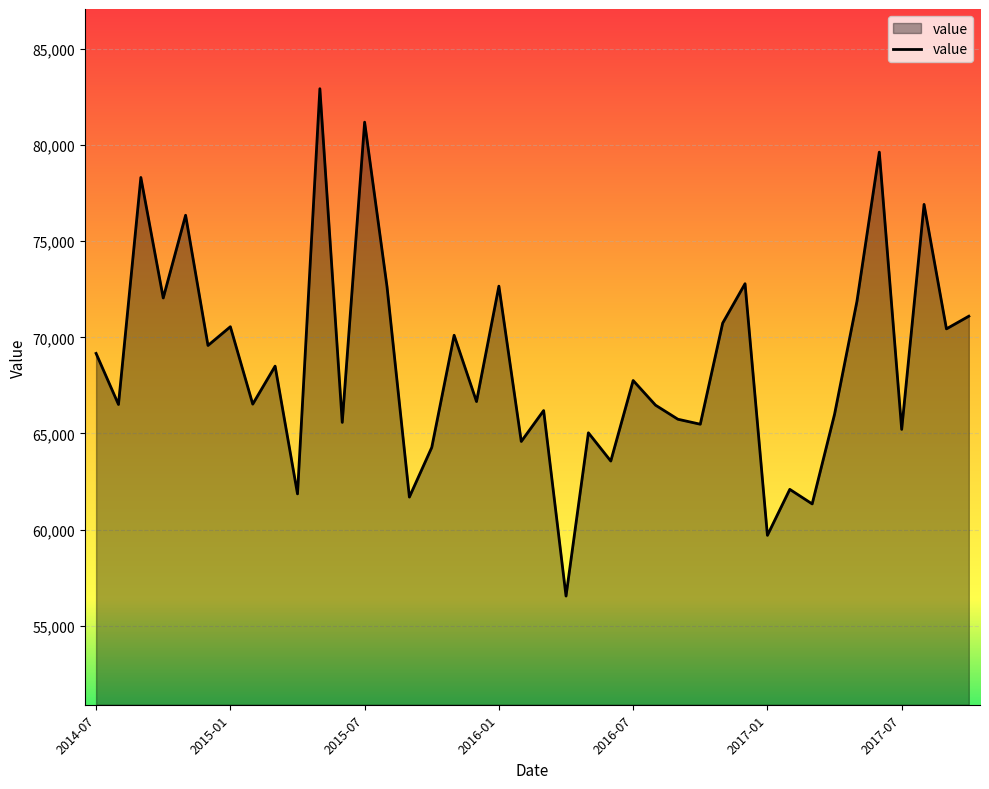

What is the minimum value shown in the chart?

56542